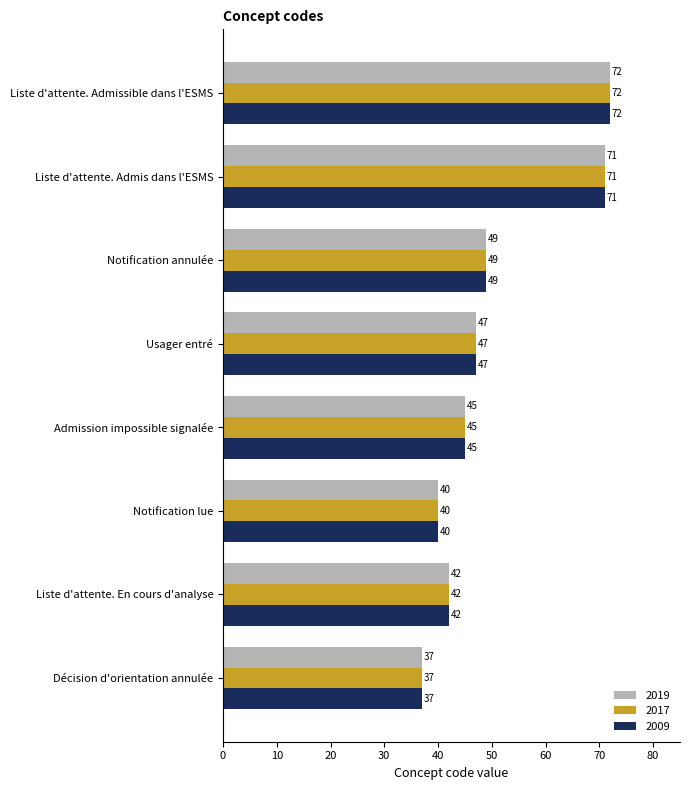

Rank the categories by 2009 value from highest to lowest.

Liste d'attente. Admissible dans l'ESMS, Liste d'attente. Admis dans l'ESMS, Notification annulée, Usager entré, Admission impossible signalée, Liste d'attente. En cours d'analyse, Notification lue, Décision d'orientation annulée